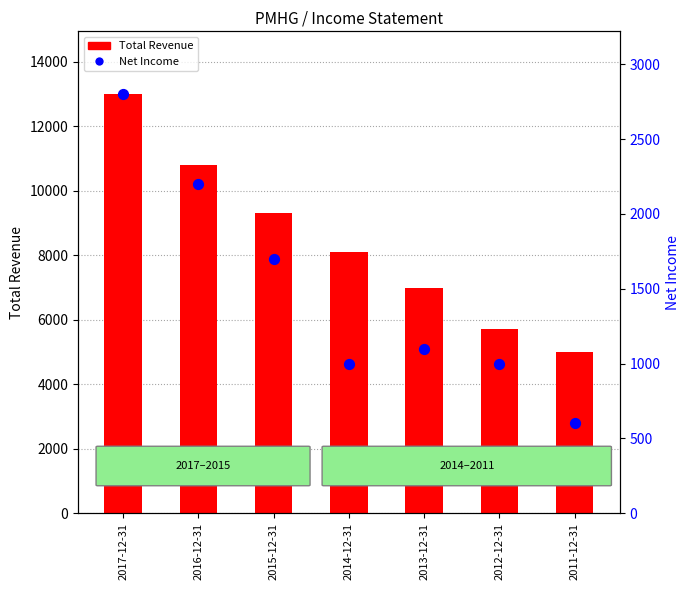

What is the total value across all series at 2015-12-31?

11000